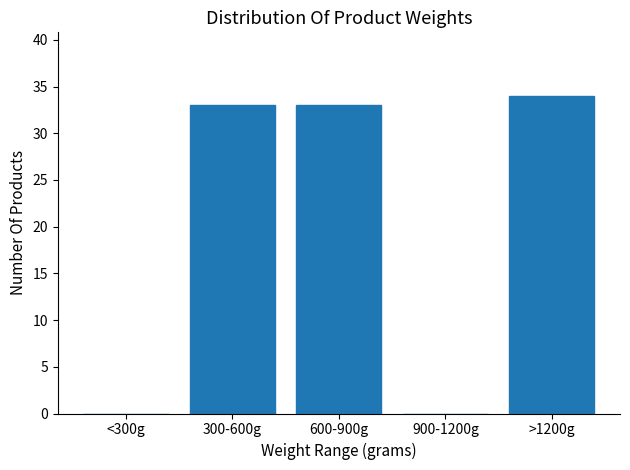

Reading left to right, what are all the values shown in this chart?

<300g=0	300-600g=33	600-900g=33	900-1200g=0	>1200g=34